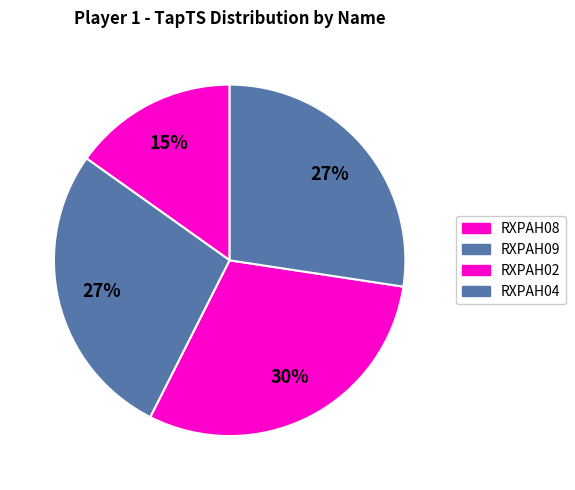

Which slice is the largest?

RXPAH02